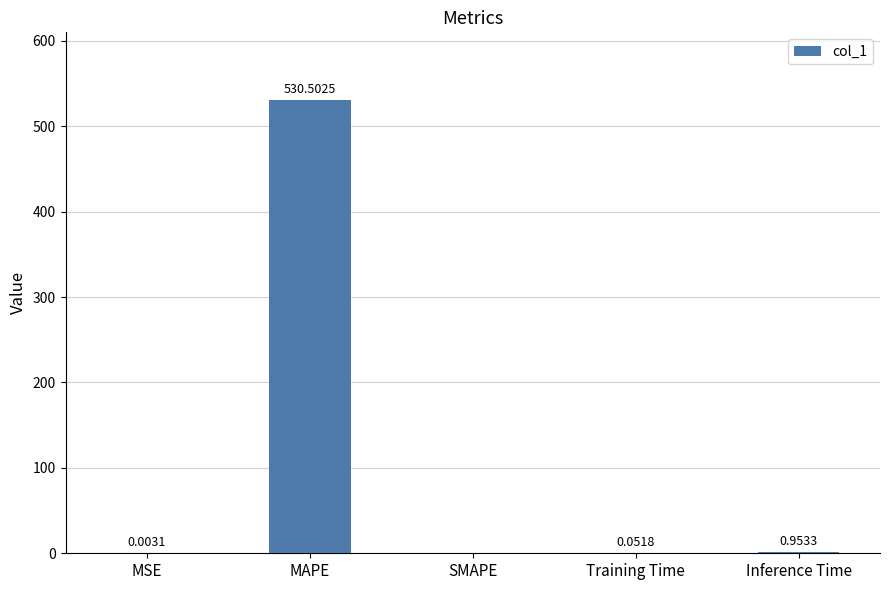

Which label corresponds to the largest value in the chart?

MAPE